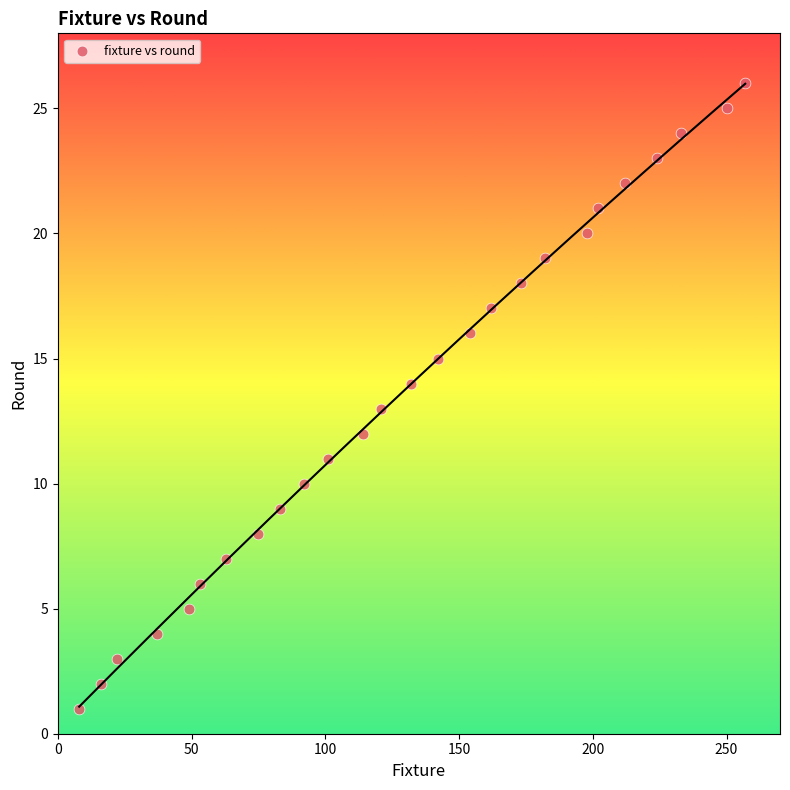

What is the range of X values (max minus min)?

249